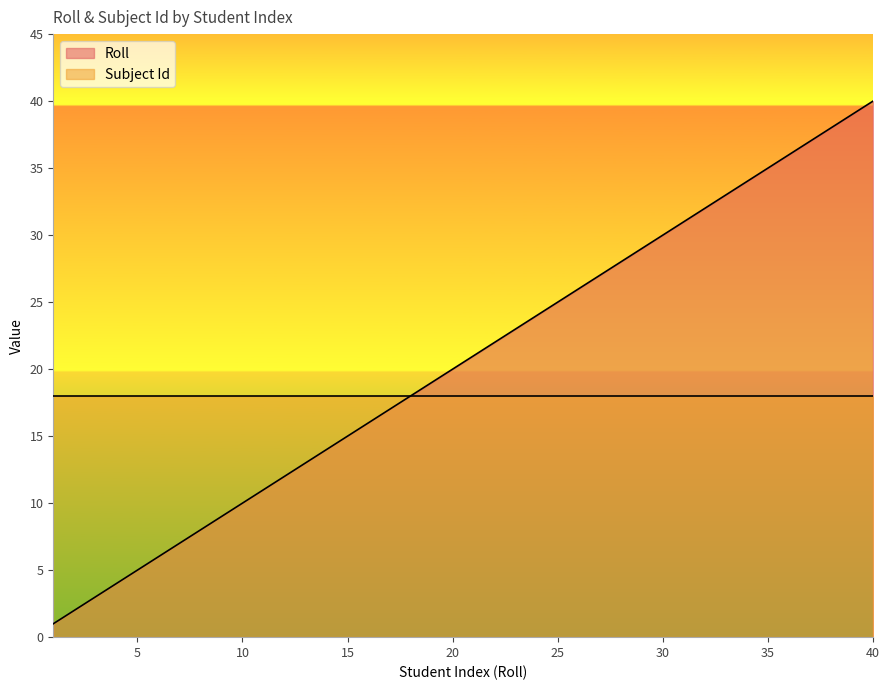

True or false: there are more than 2 points higher than both neighbors.

False